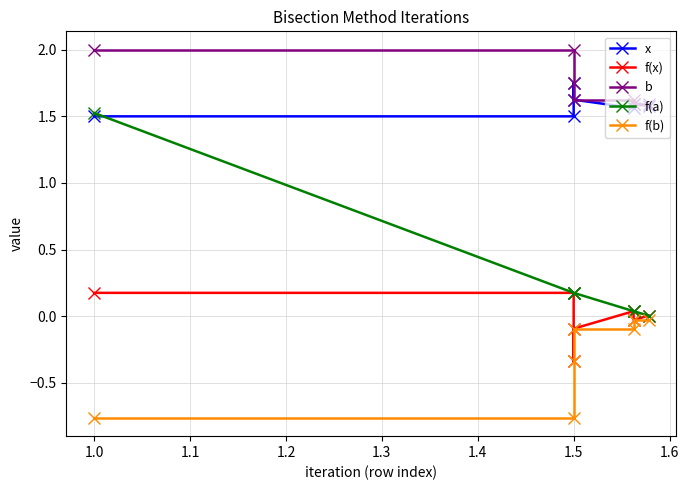

Is it true that x equals 0.5 at 1.3?

False